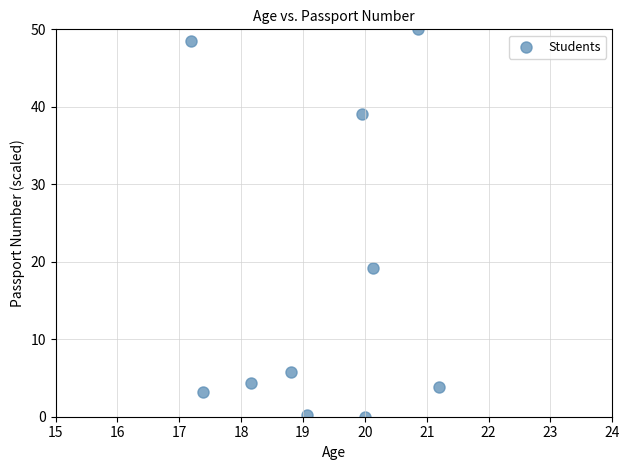

What Y value in the scatter plot is closest to 25?

19.2